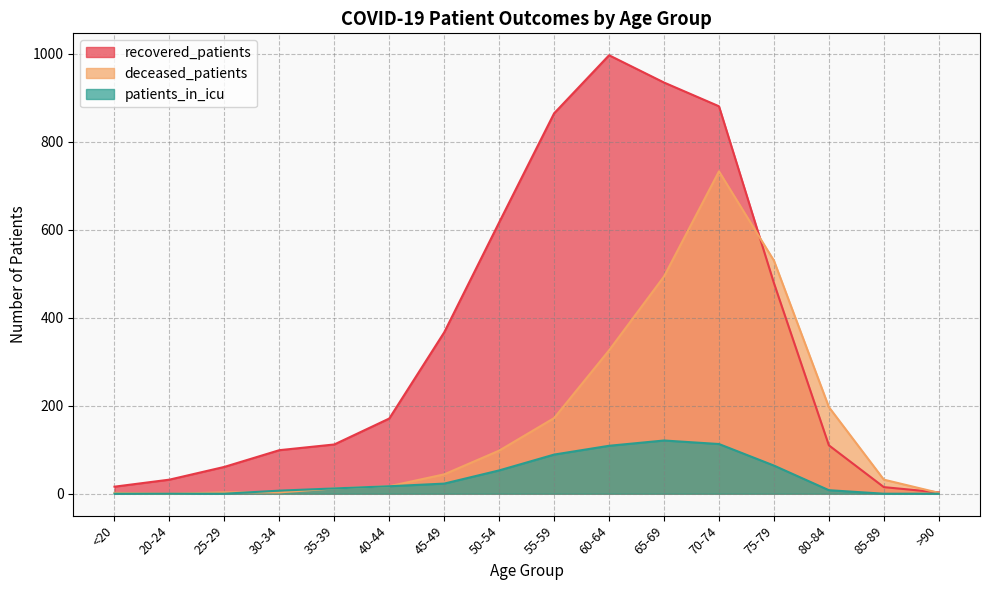

What is the maximum value shown in the chart?

997